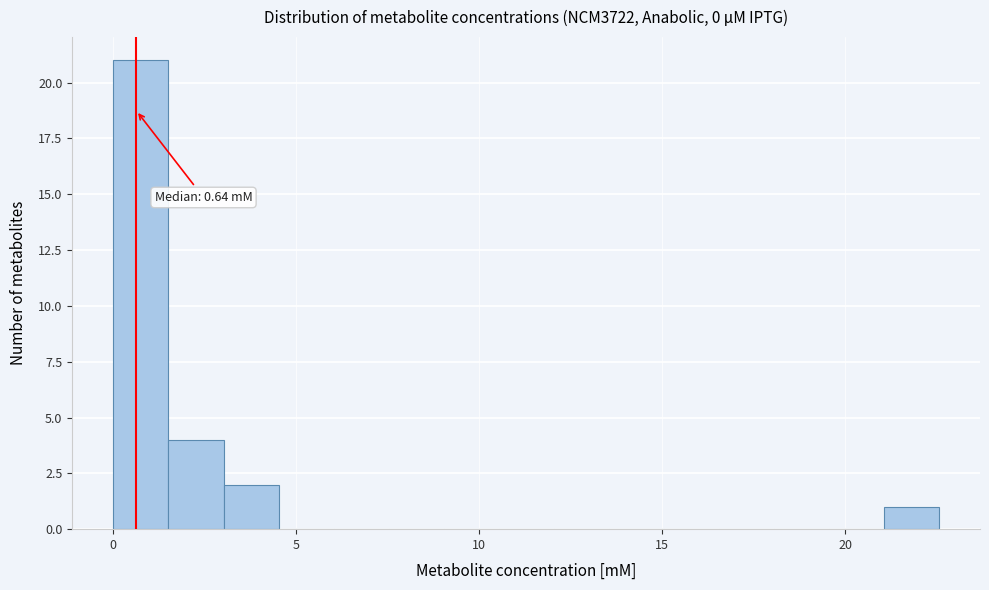

Around what value on the x-axis is the tallest bar? Give the approximate position of its centre, as read against the axis.

1.0